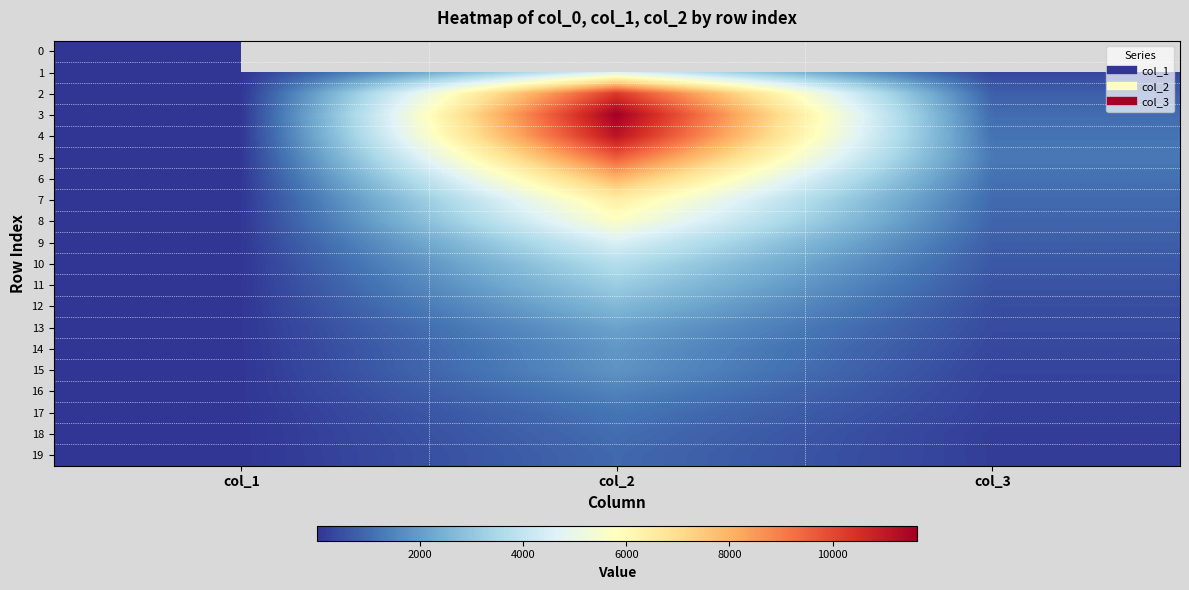

How many data points in 5 are less than 1277?

1